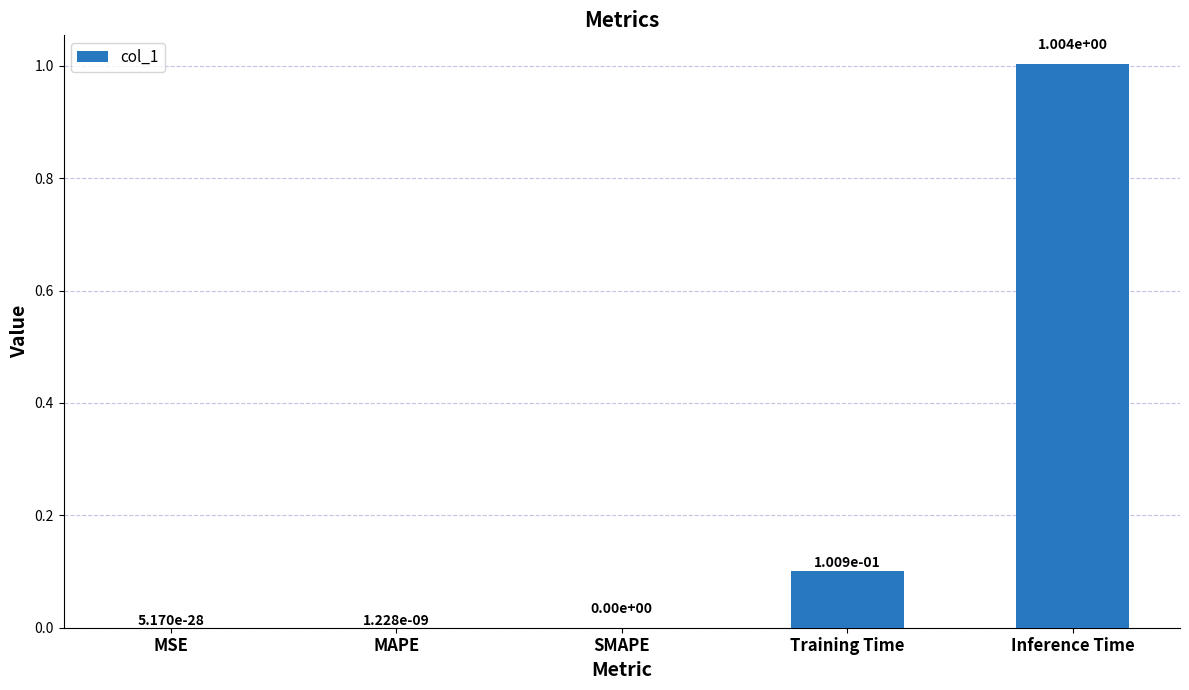

At which category does the chart reach its peak across all series?

Inference Time